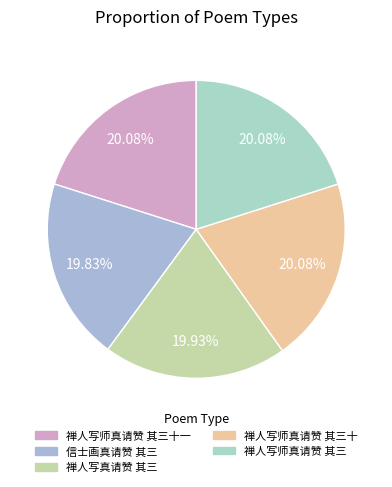

Count the number of slices in the pie.

5